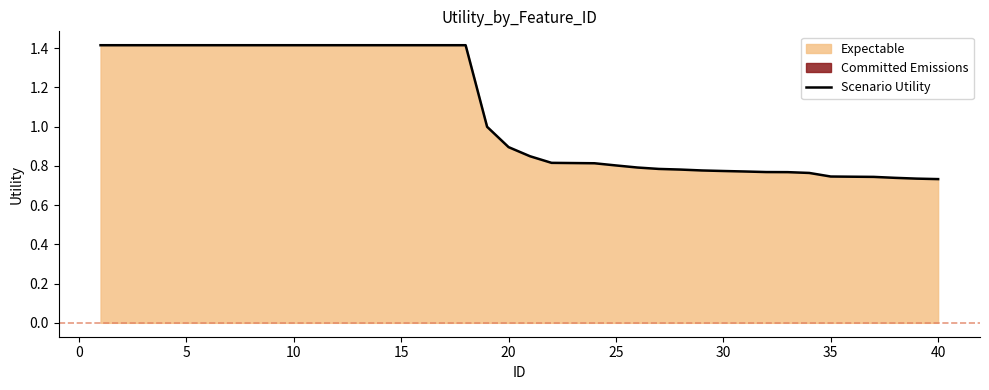

What is the highest value of the Scenario Utility series?

1.4